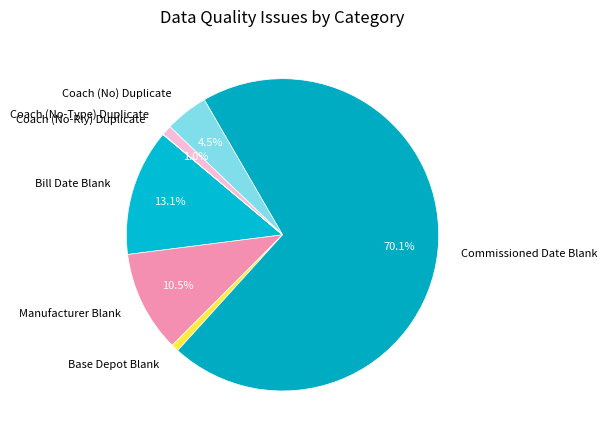

Is the sum of Commissioned Date Blank and Coach (No) Duplicate greater than half?

Yes